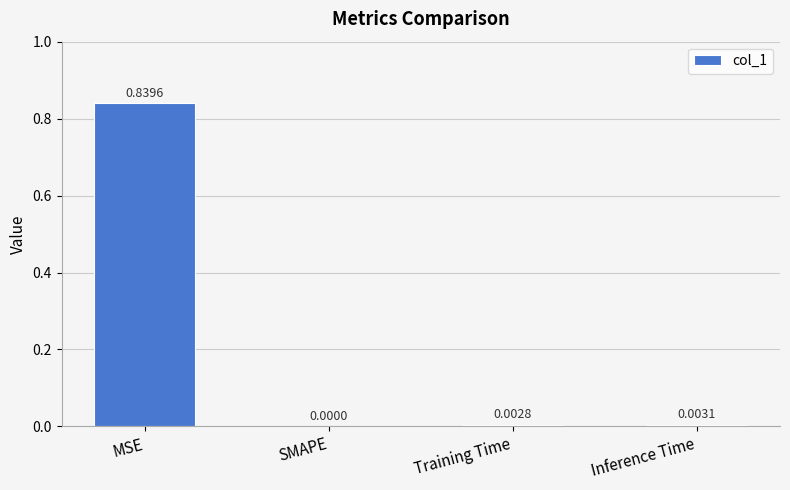

Are the bars horizontal?

No